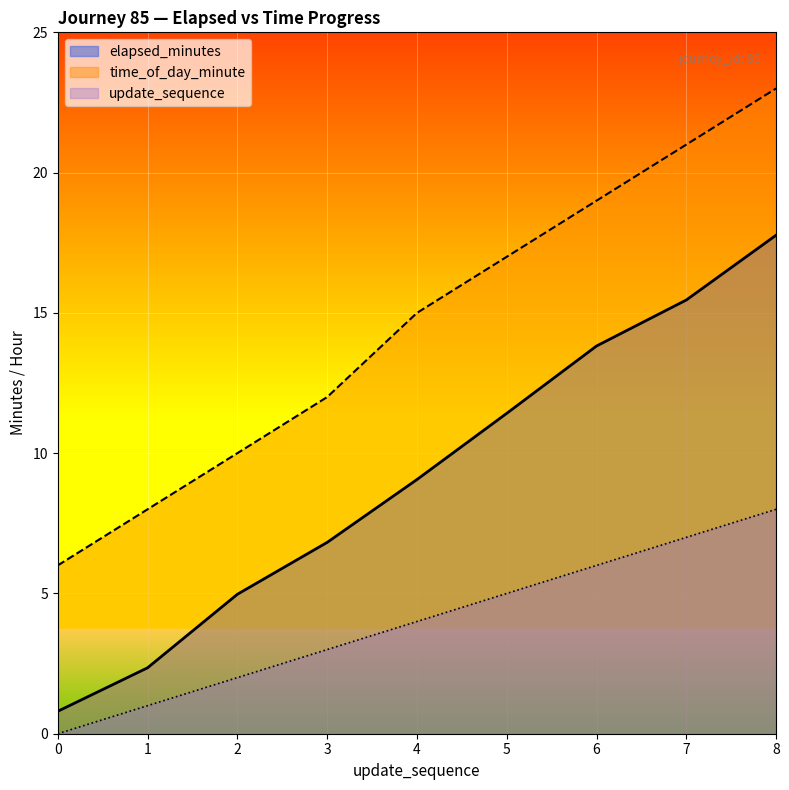

The time_of_day_minute series shows 8.0 at 1. True or false?

True